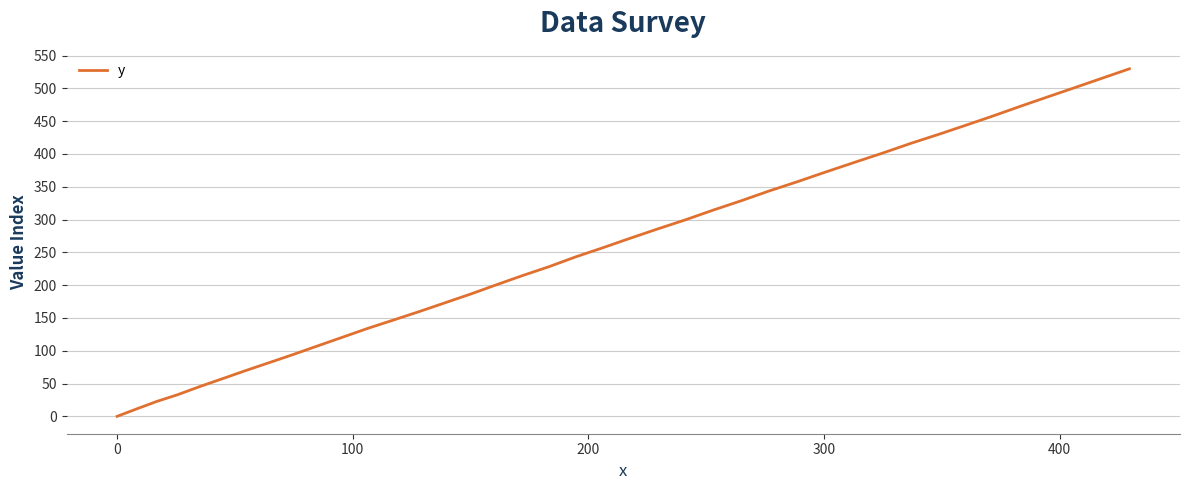

How many series are shown in this chart?

1